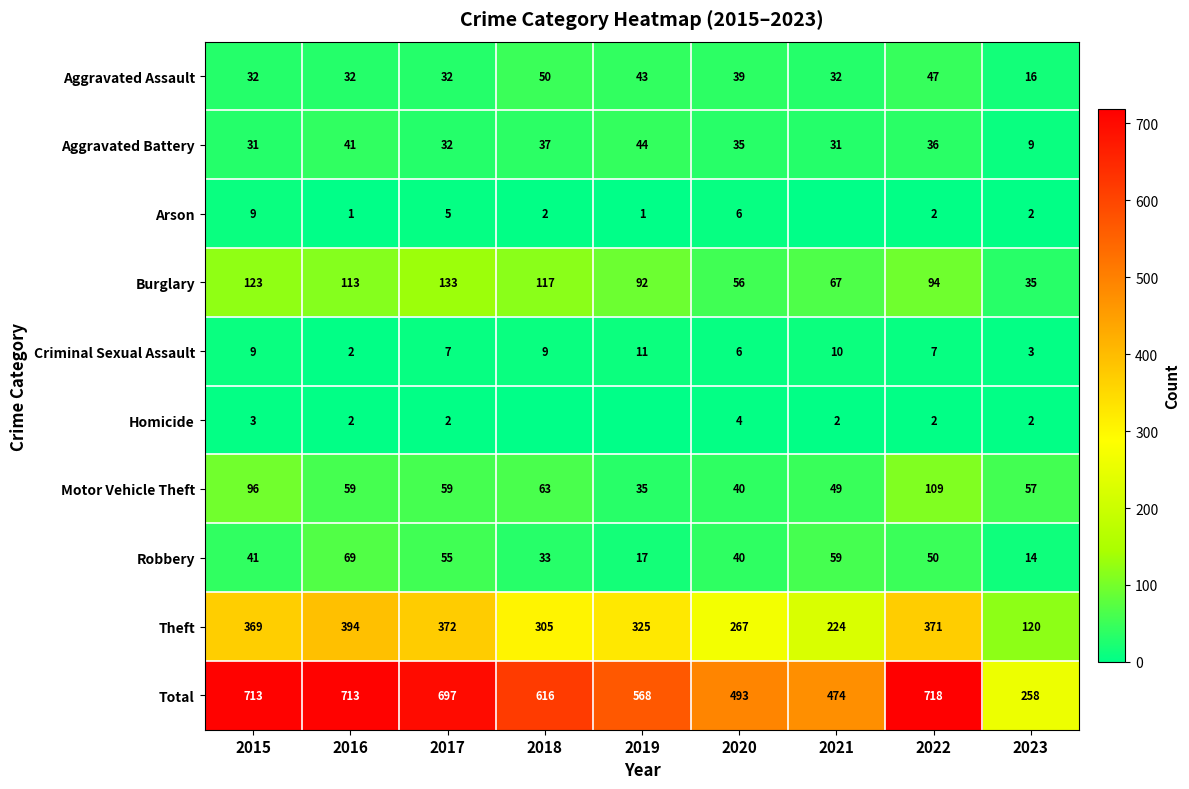

The value of Total at 2015 is 285. True or false?

False